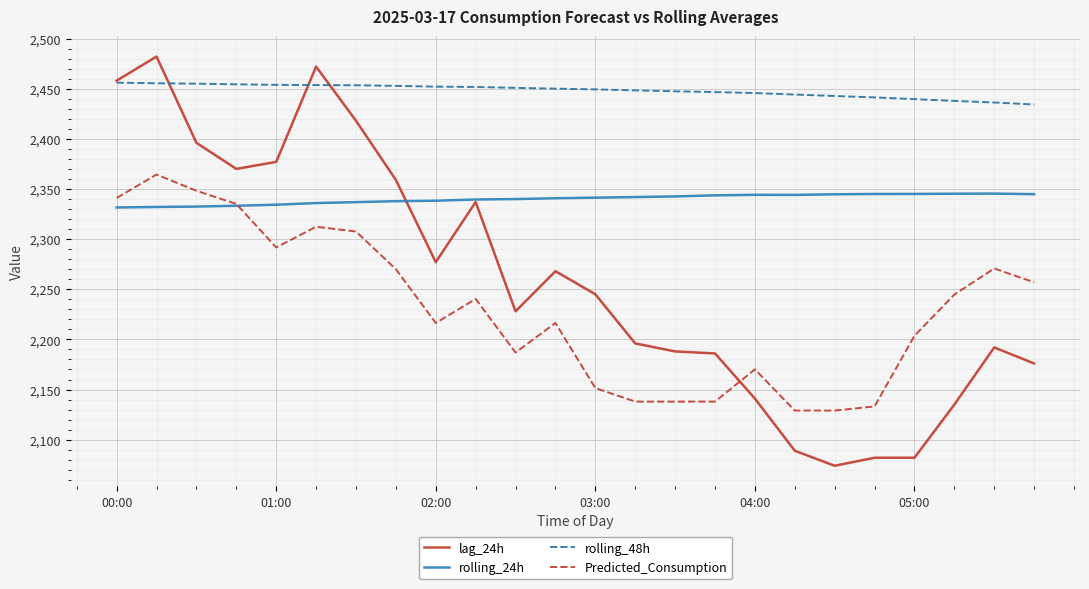

True or false: Predicted_Consumption and rolling_48h intersect in this chart.

False